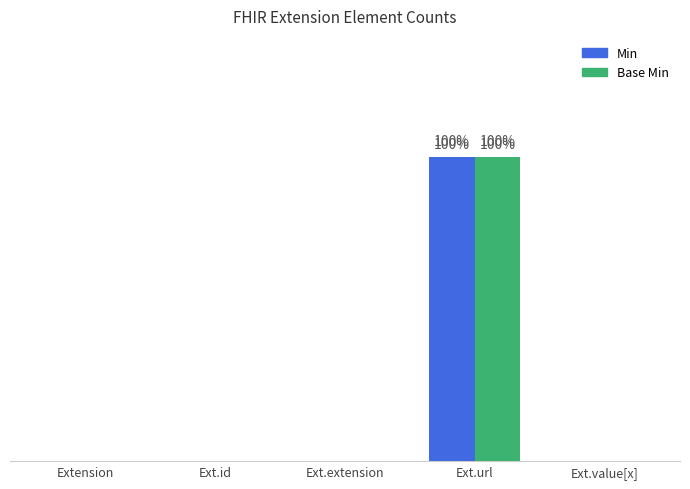

At which category does the chart reach its minimum across all series?

Extension